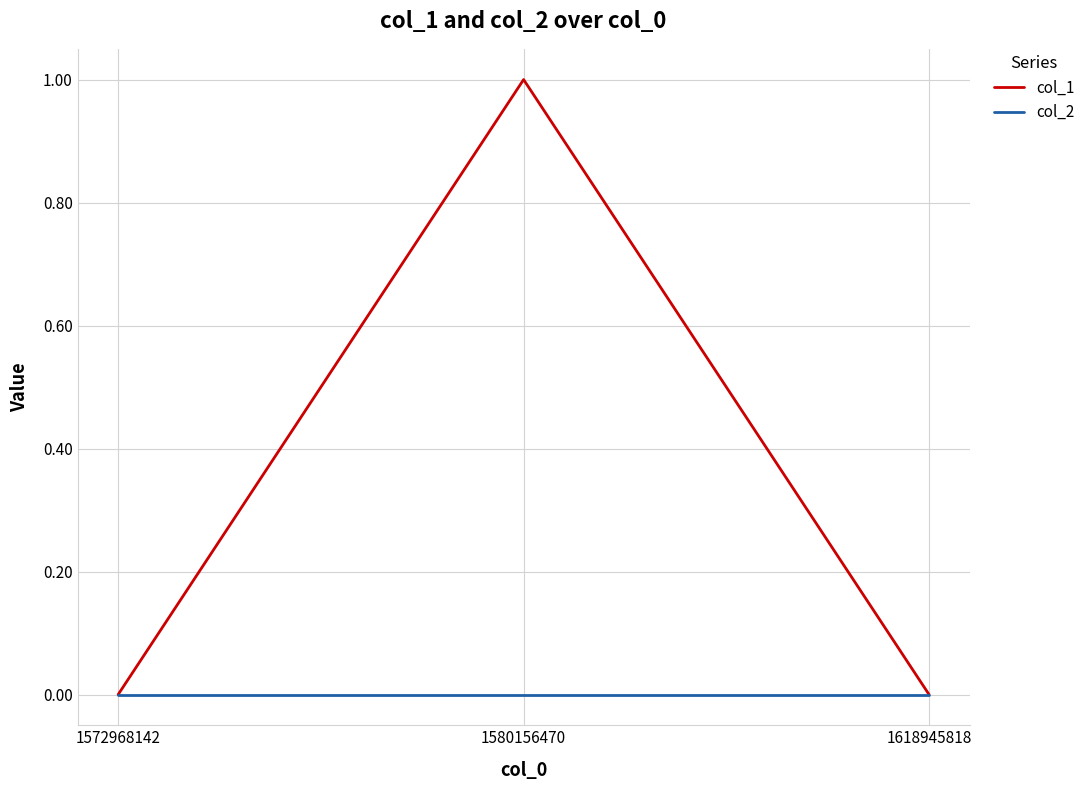

Which series has the largest range (max minus min)?

col_1